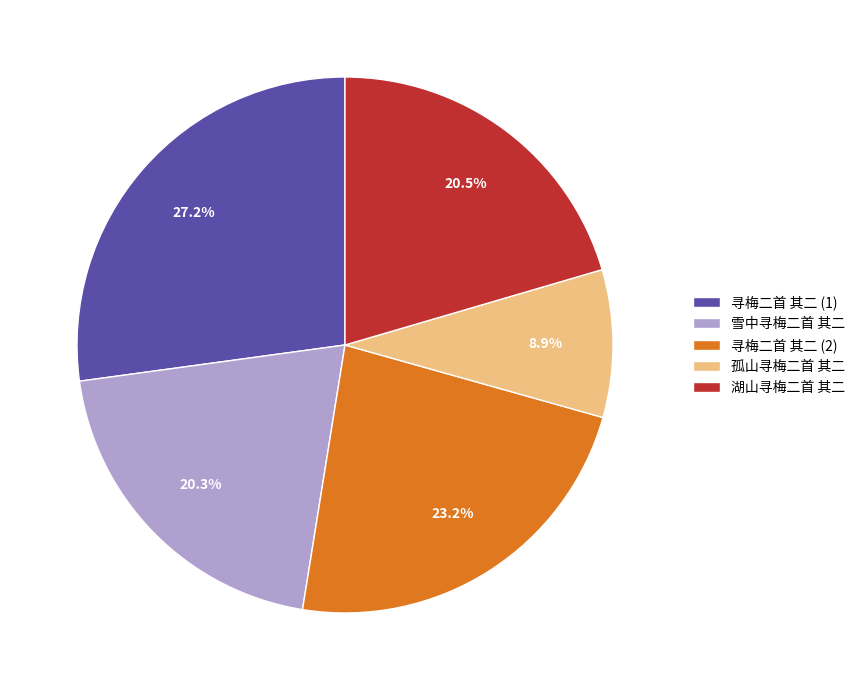

Which category has the biggest portion of the pie?

寻梅二首 其二 (1)